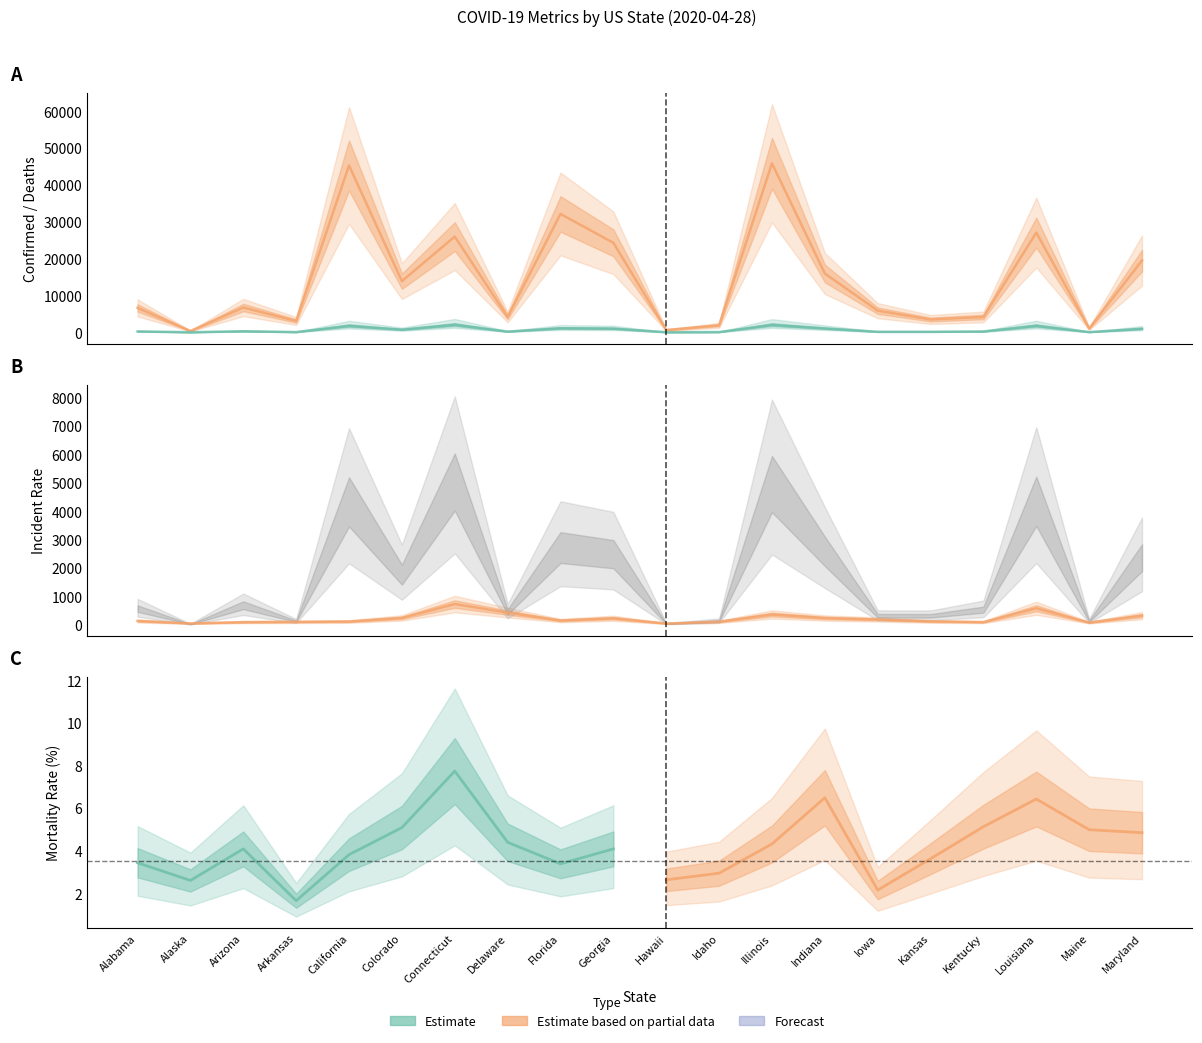

What is the label of the 18th point from the right?

Arizona